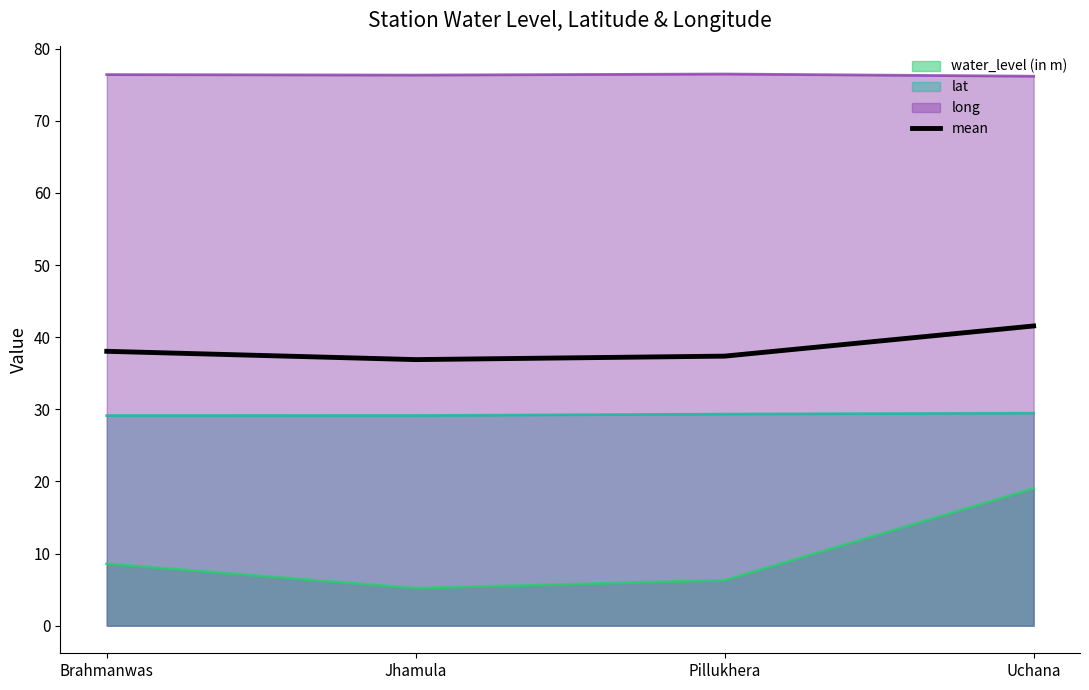

True or false: water_level (in m) and long intersect in this chart.

False